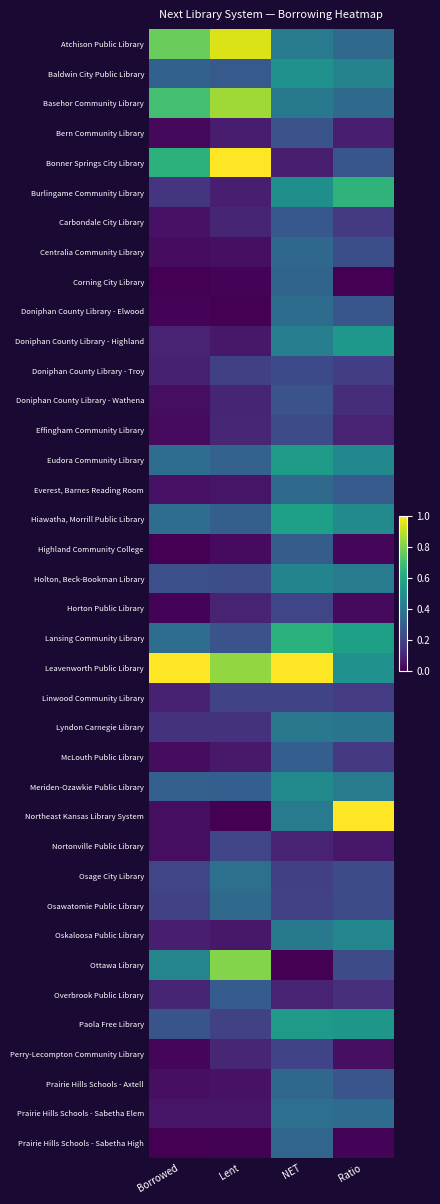

At how many categories does at least one series exceed 0?

4